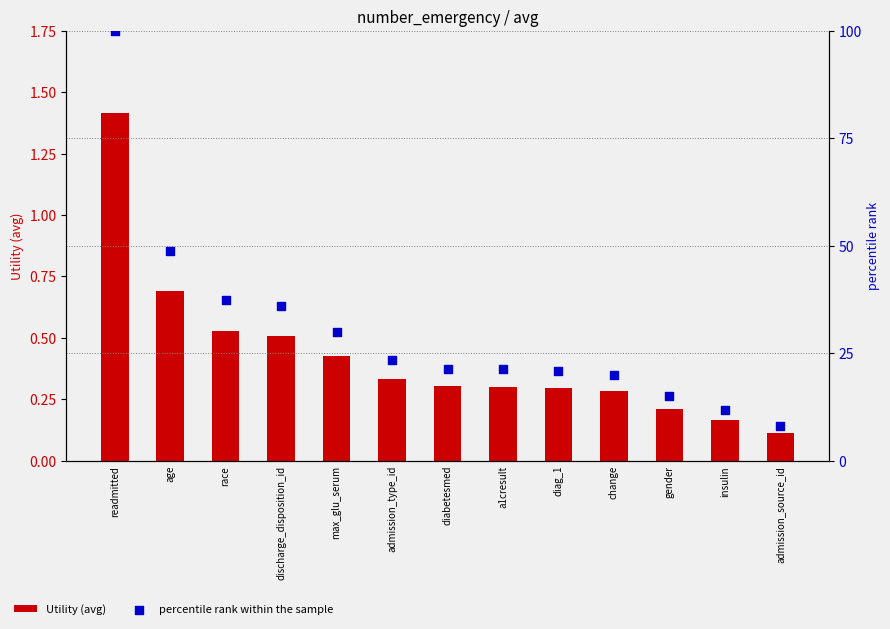

Is the value of percentile rank within the sample at readmitted greater than the value of Utility (avg) at discharge_disposition_id?

Yes